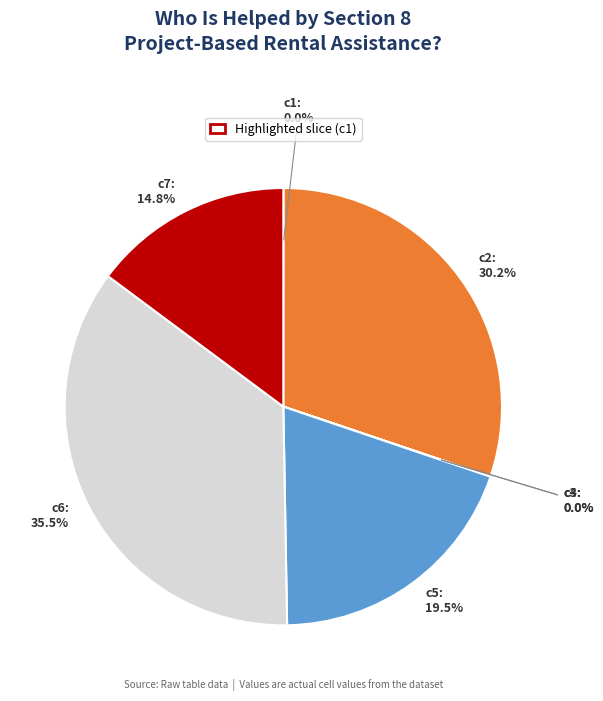

Is there any slice that represents more than half of the pie?

No